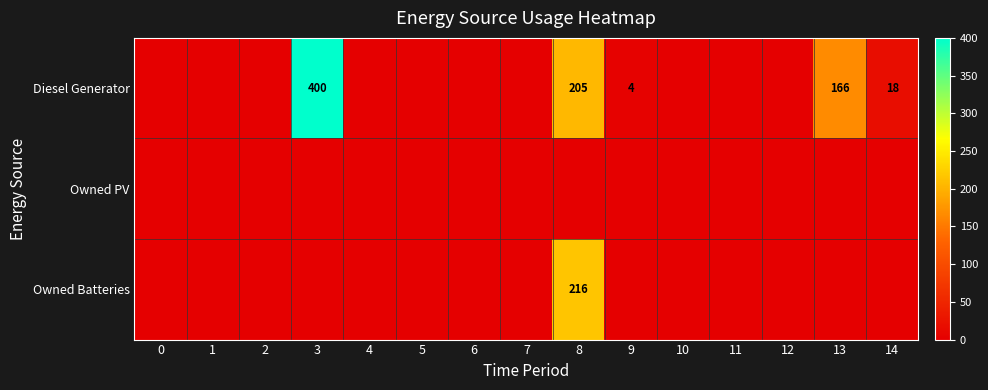

Between 14 and 11, which is larger?

14